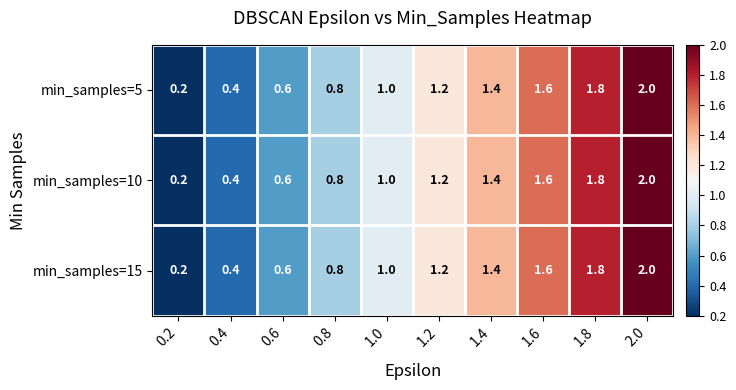

List the labels in order of min_samples=15 value, smallest first.

0.2, 0.4, 0.6, 0.8, 1.0, 1.2, 1.4, 1.6, 1.8, 2.0